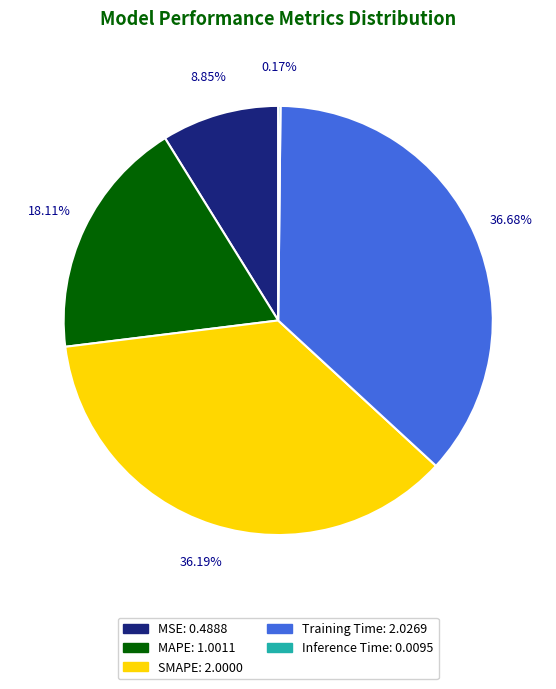

Combined, do Training Time and MAPE account for over 50%?

Yes